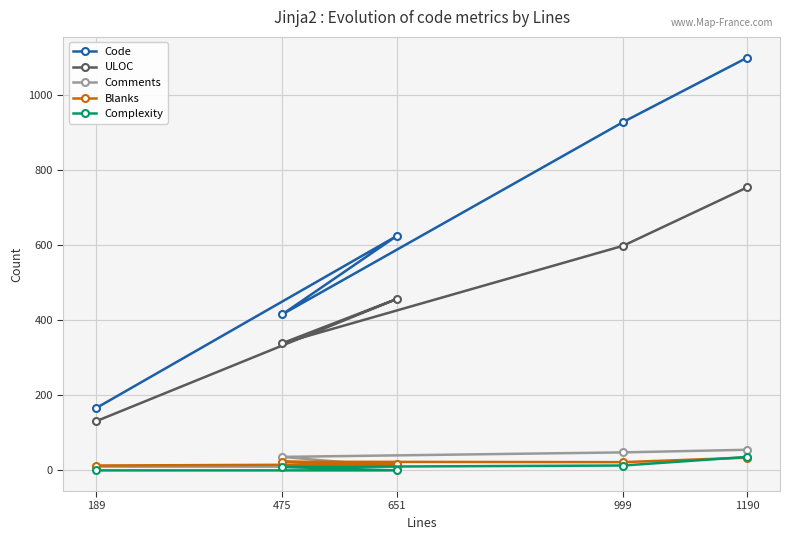

Which category has the lowest value across all series?

189